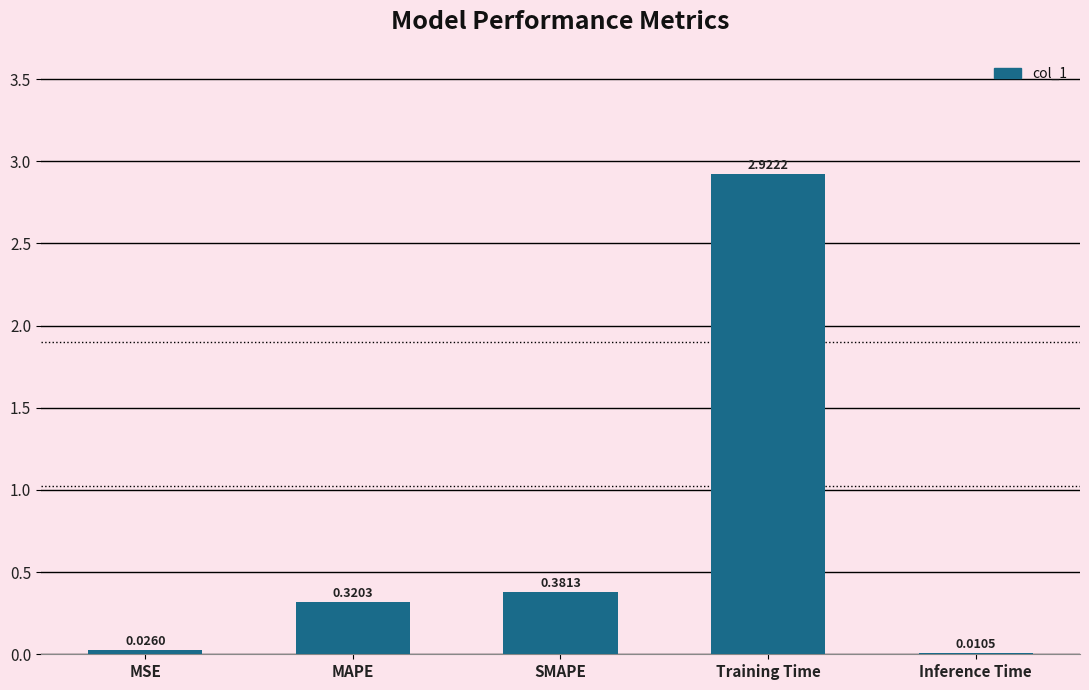

How many categories are shown in the chart?

5